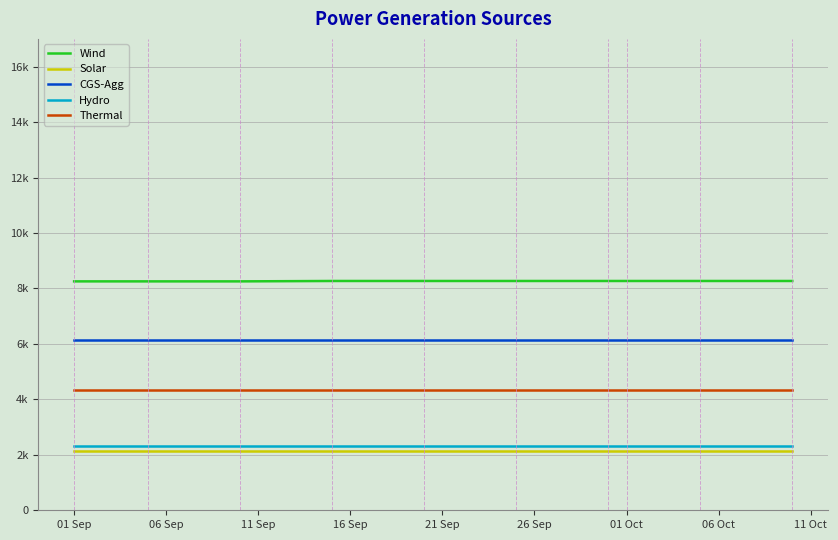

At which category is the sum across all series the highest?

16 Sep